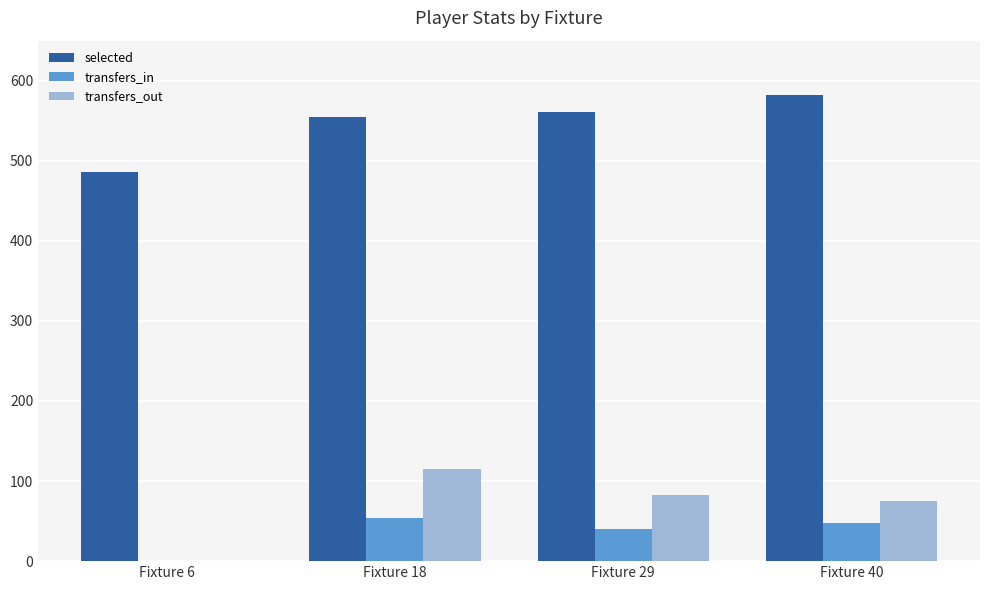

At which label is transfers_out closest to 57?

Fixture 40